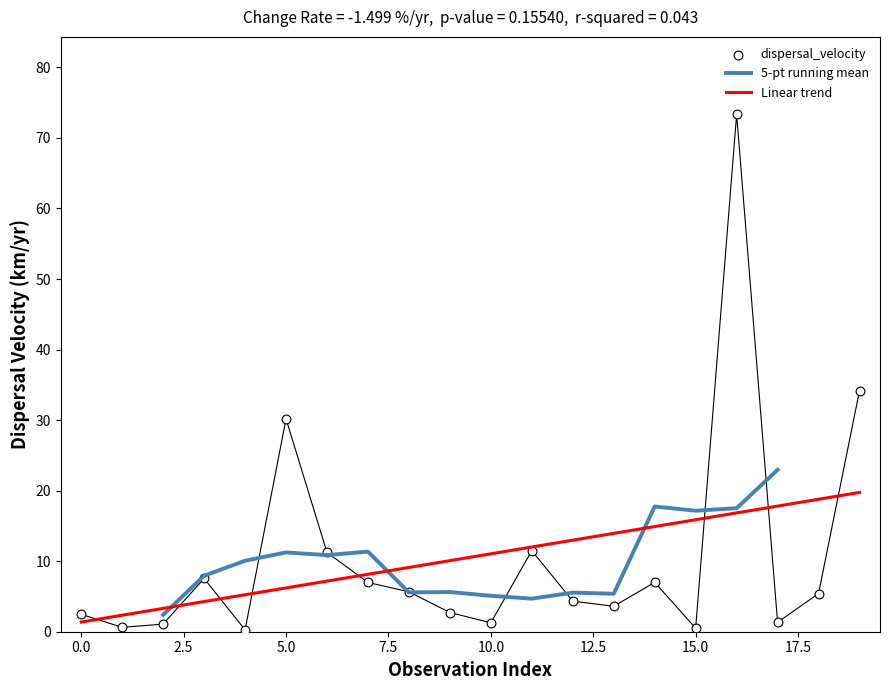

What is the highest value of the 5-pt running mean series?

22.9